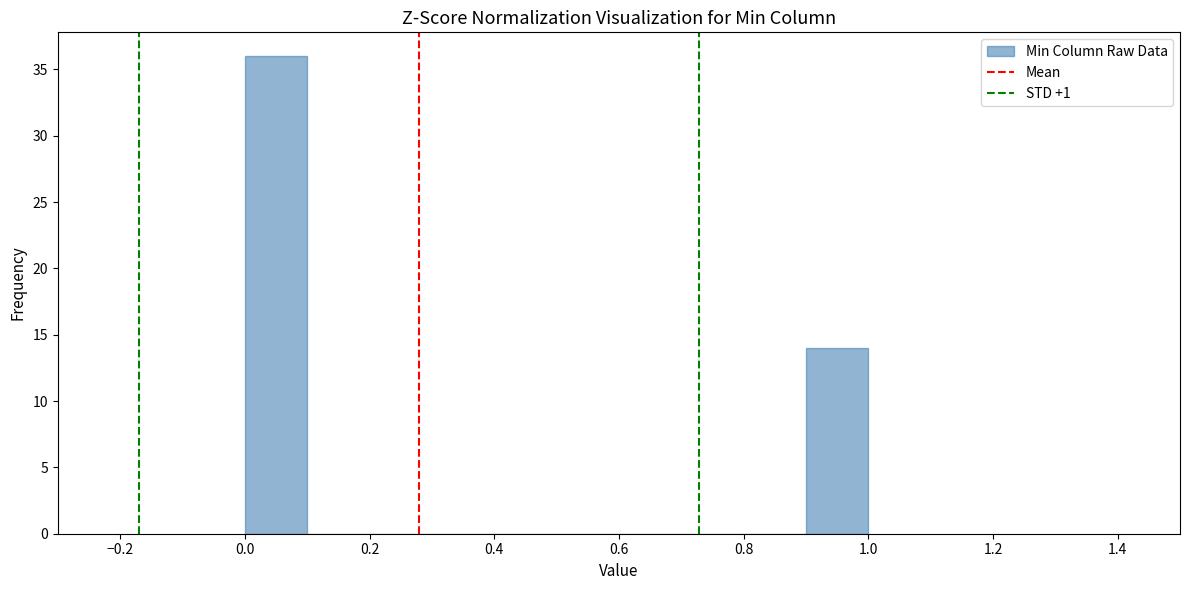

Over which range of the x-axis is the bar tallest?

0.0 to 0.1